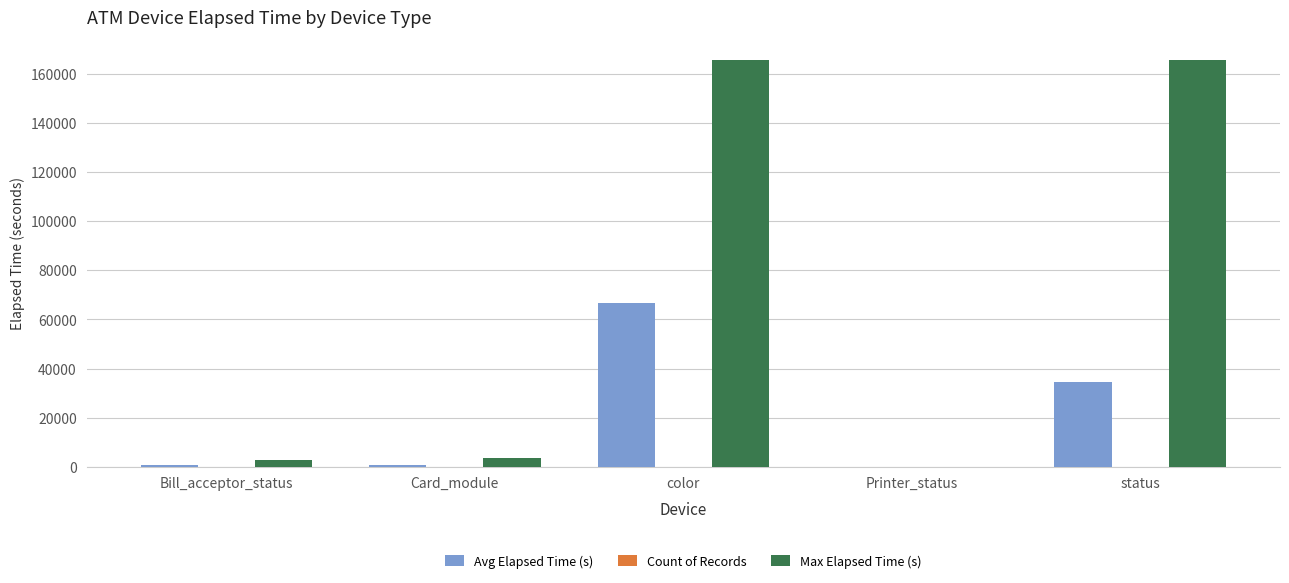

At which category is the sum across all series the highest?

color